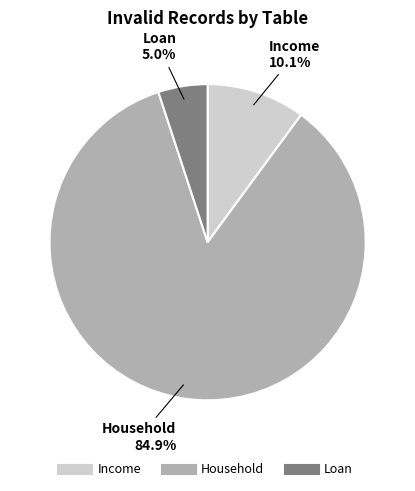

Rank the categories by value from lowest to highest.

Loan, Income, Household